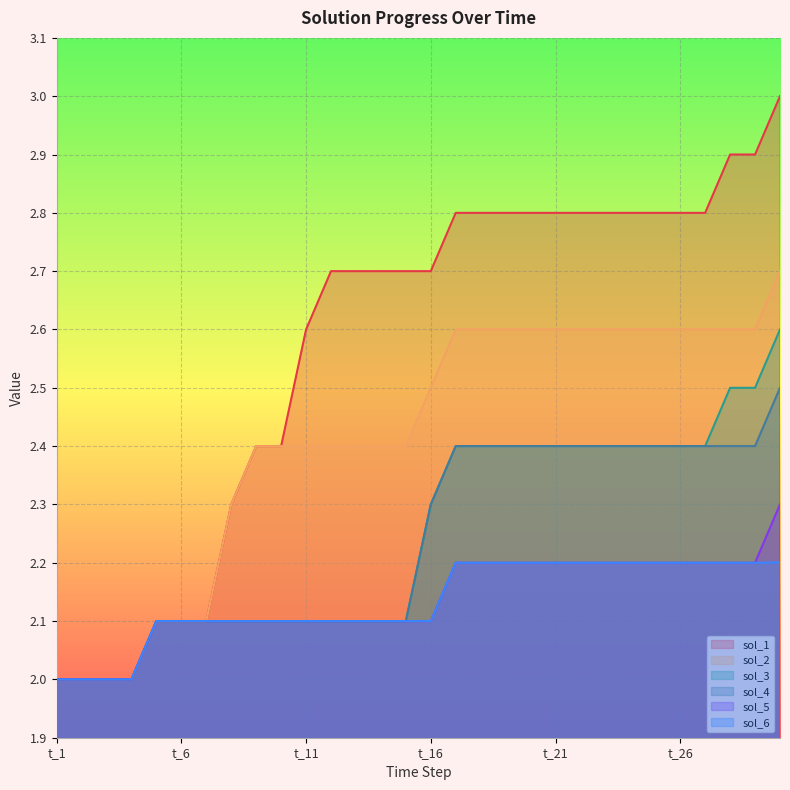

Rank the series by their maximum value, from lowest to highest.

sol_6, sol_5, sol_4, sol_3, sol_2, sol_1